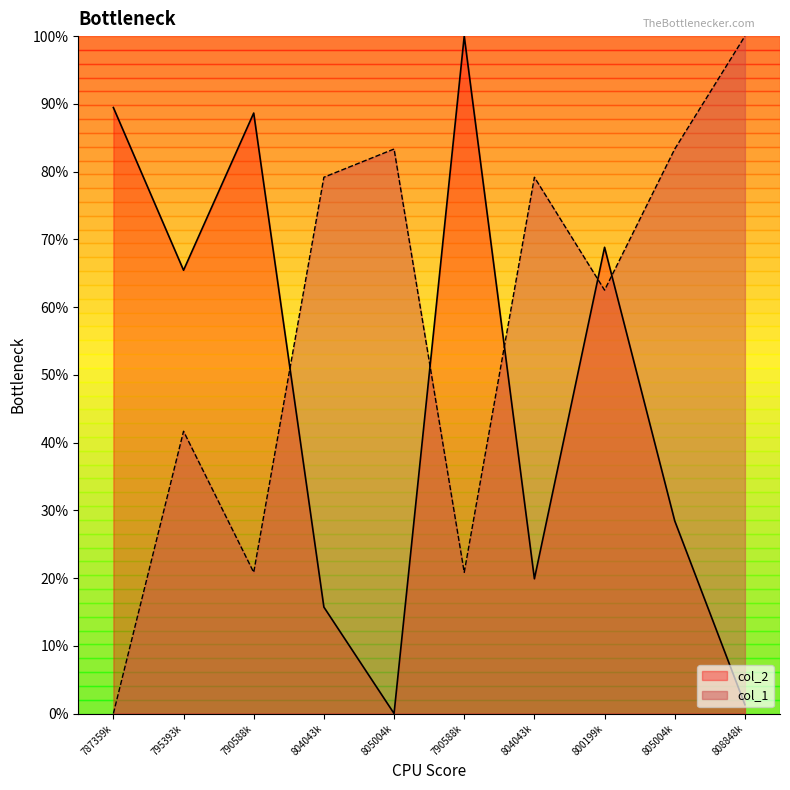

What is the average value of the col_1 series?

57.1